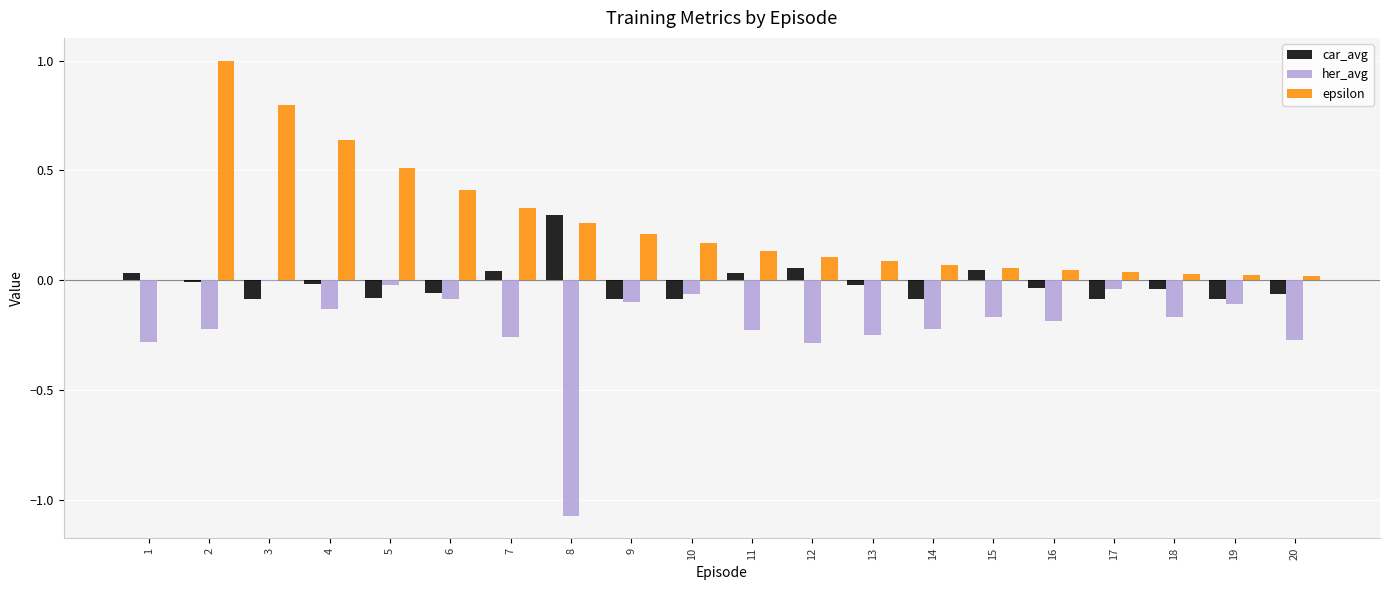

The car_avg series shows -0.1 at 6. True or false?

True